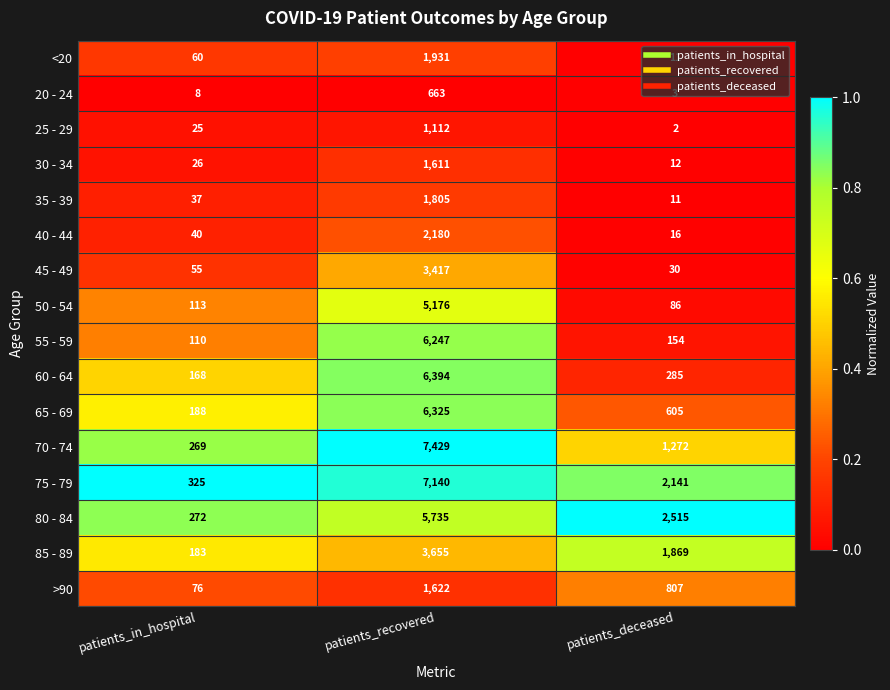

At patients_recovered, list the series in order from smallest to largest.

20 - 24, 25 - 29, 30 - 34, >90, 35 - 39, <20, 40 - 44, 45 - 49, 85 - 89, 50 - 54, 80 - 84, 55 - 59, 65 - 69, 60 - 64, 75 - 79, 70 - 74